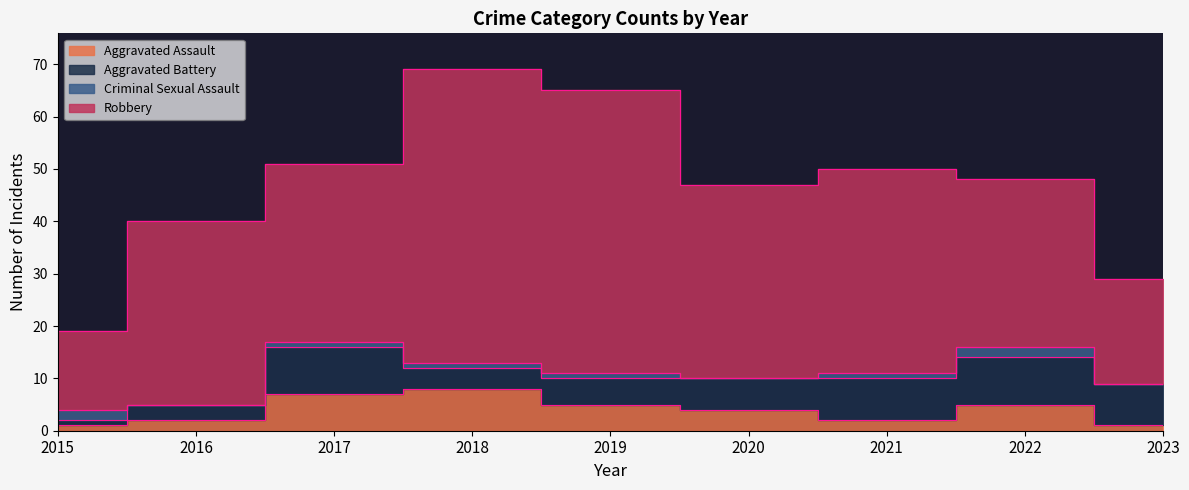

List the series in order of their peak value, highest first.

Robbery, Aggravated Battery, Aggravated Assault, Criminal Sexual Assault